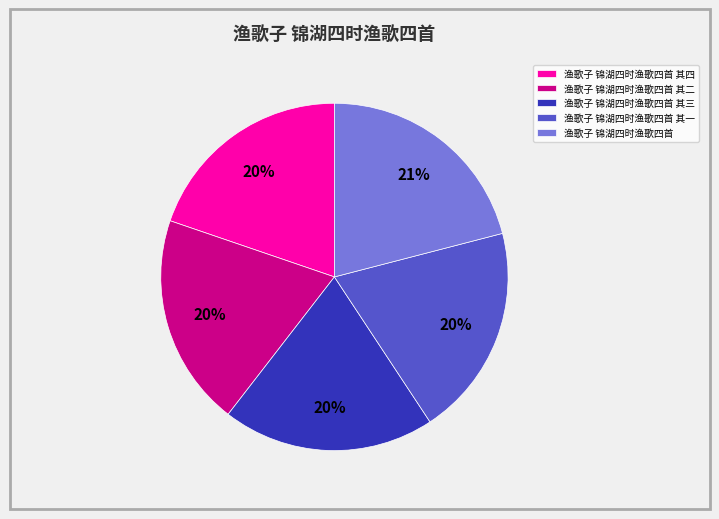

To the nearest percent, what is the difference between the largest and smallest slice percentages?

1%